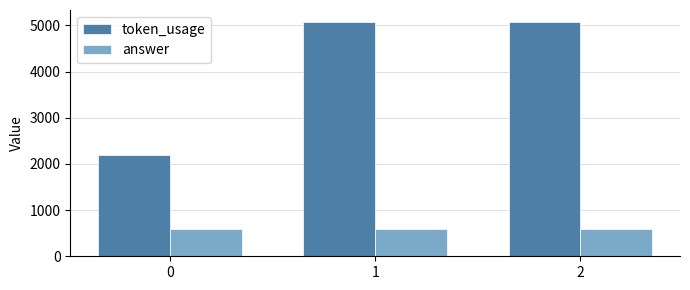

At 2, list the series in order from smallest to largest.

answer, token_usage